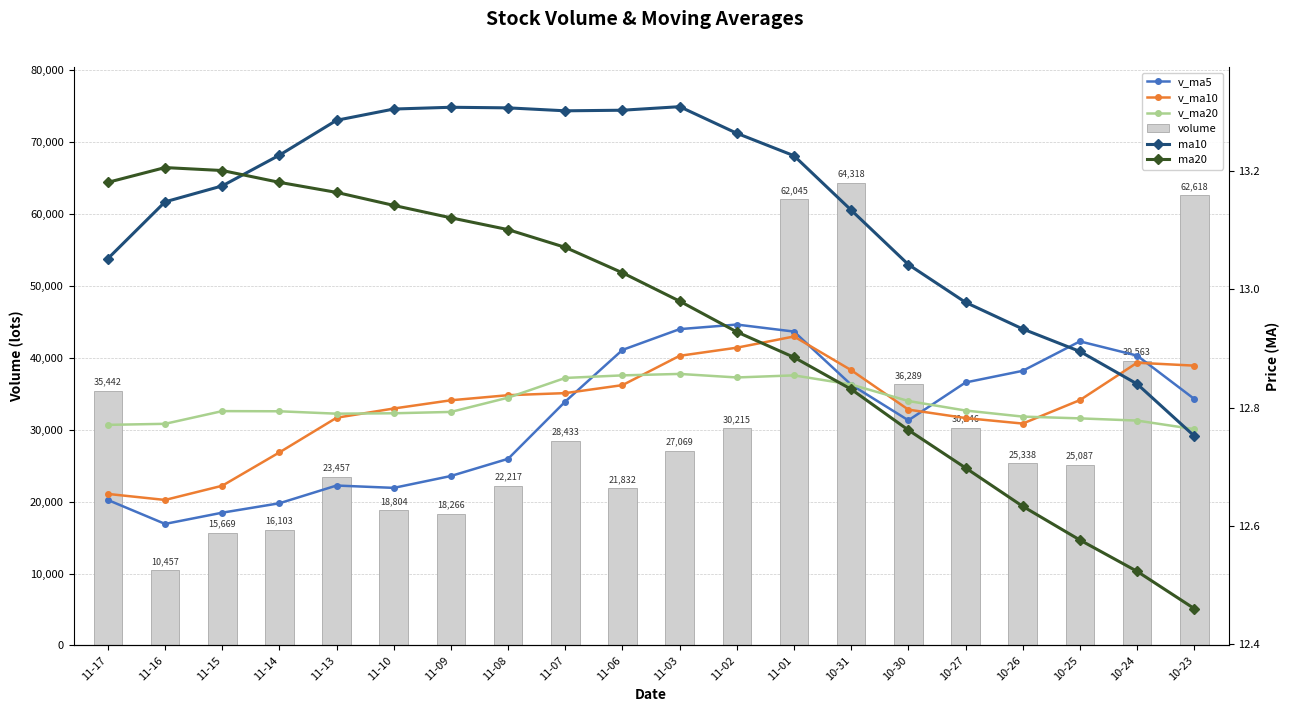

What is the maximum value for ma20?

13.2